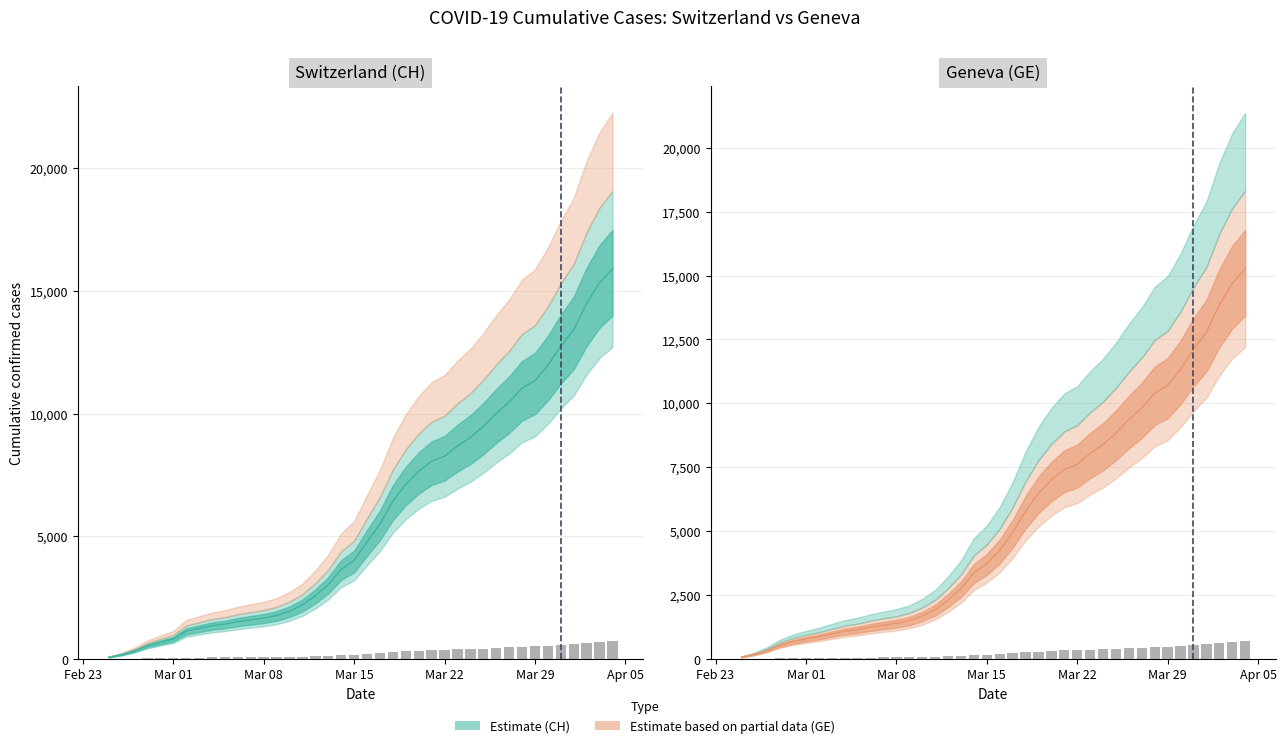

The value of GE at 2020-02-29 is 682. True or false?

True